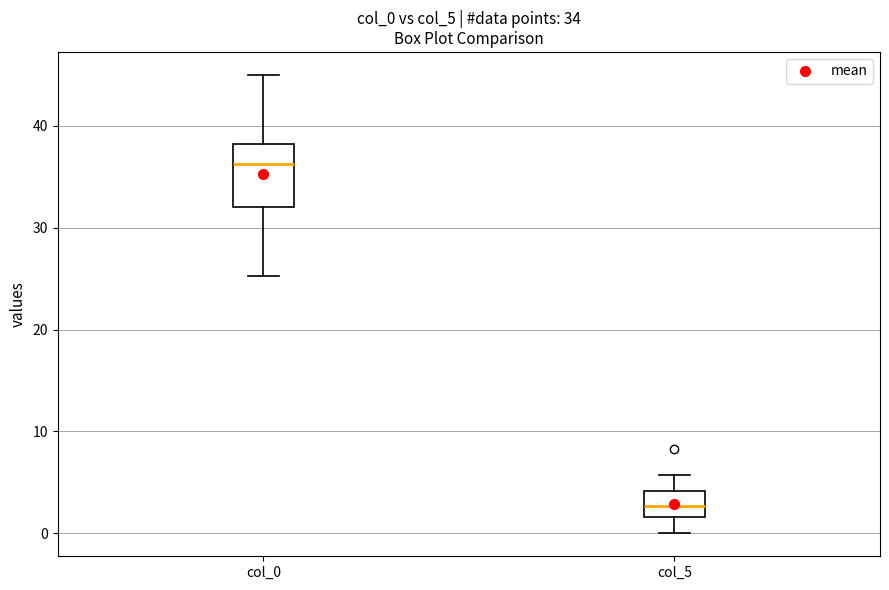

Which box is the tallest, from its lower edge to its upper edge?

col_0